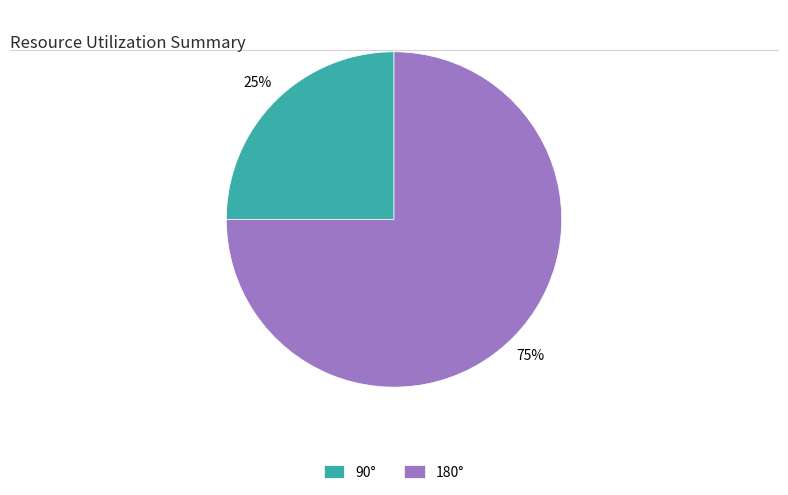

Count the number of slices in the pie.

2